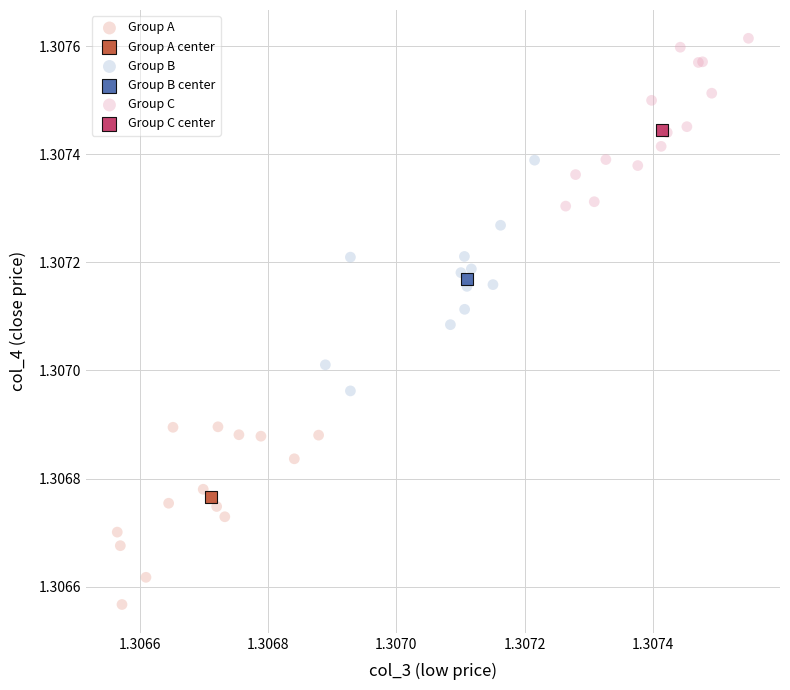

What are all the series names shown in the legend?

Group A, Group A center, Group B, Group B center, Group C, Group C center